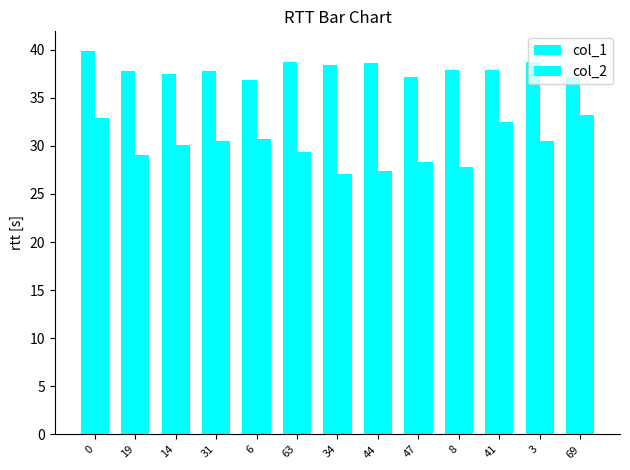

The col_1 series shows 37.9 at 41. True or false?

True